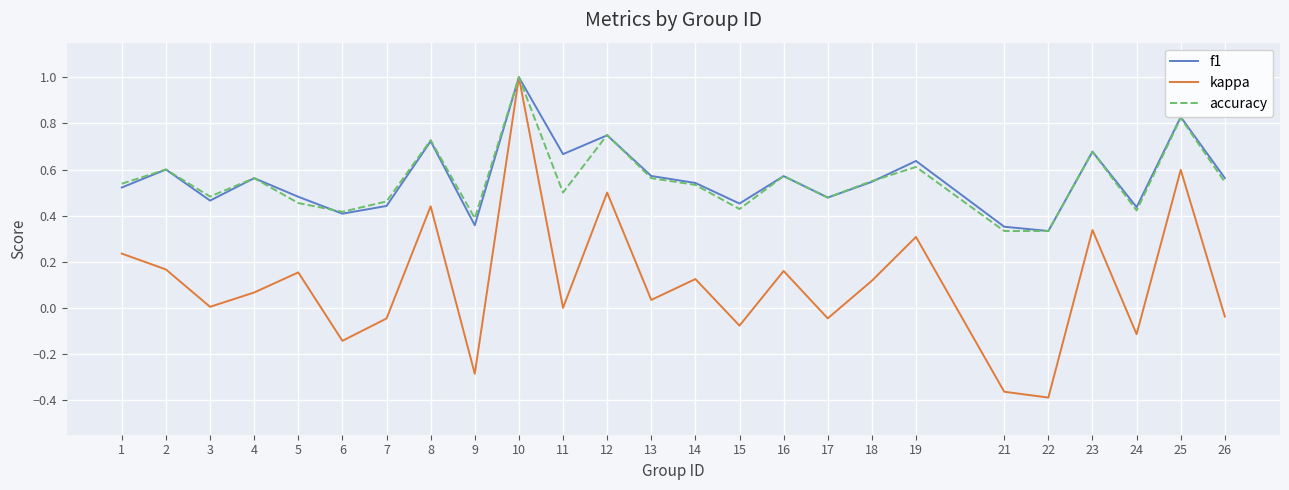

What is the maximum value shown in the chart?

1.0